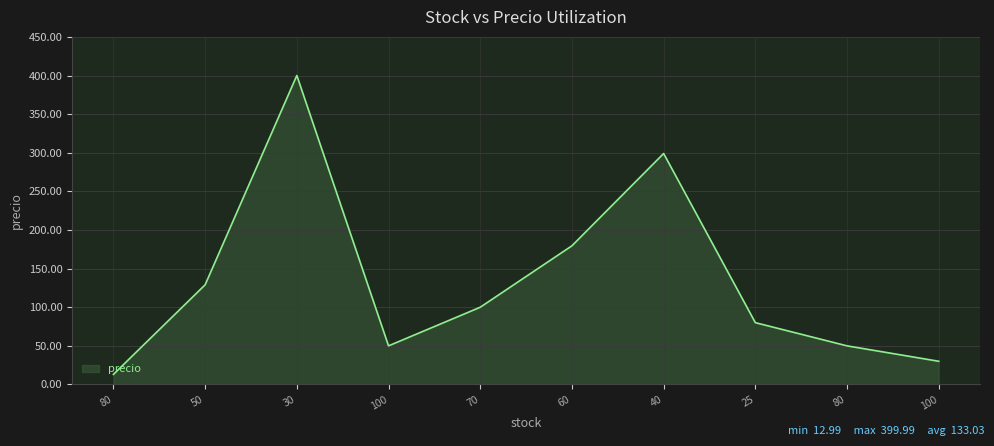

Is this an area chart (filled region under the line)?

Yes